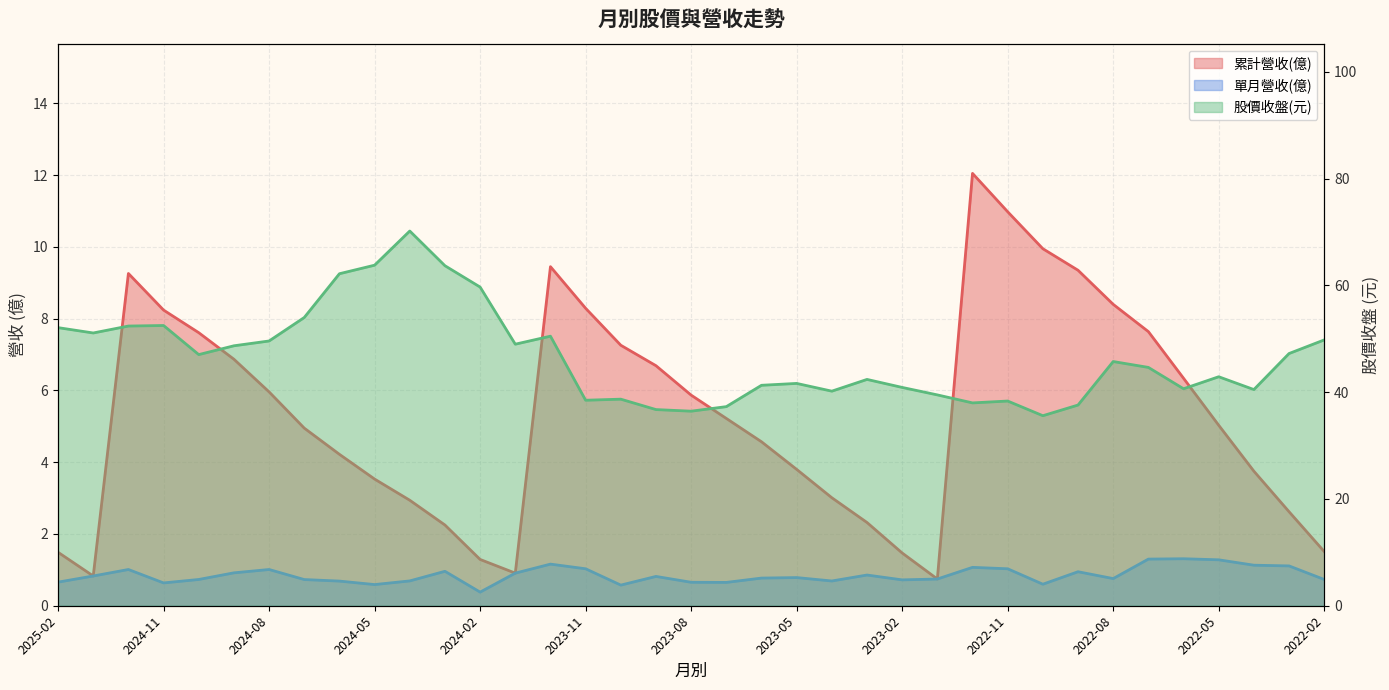

Does the chart display data point markers on the line(s)?

No